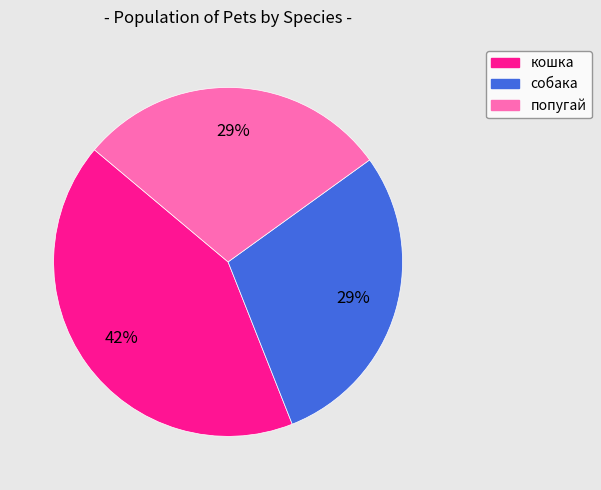

Is there a majority slice in this chart?

No